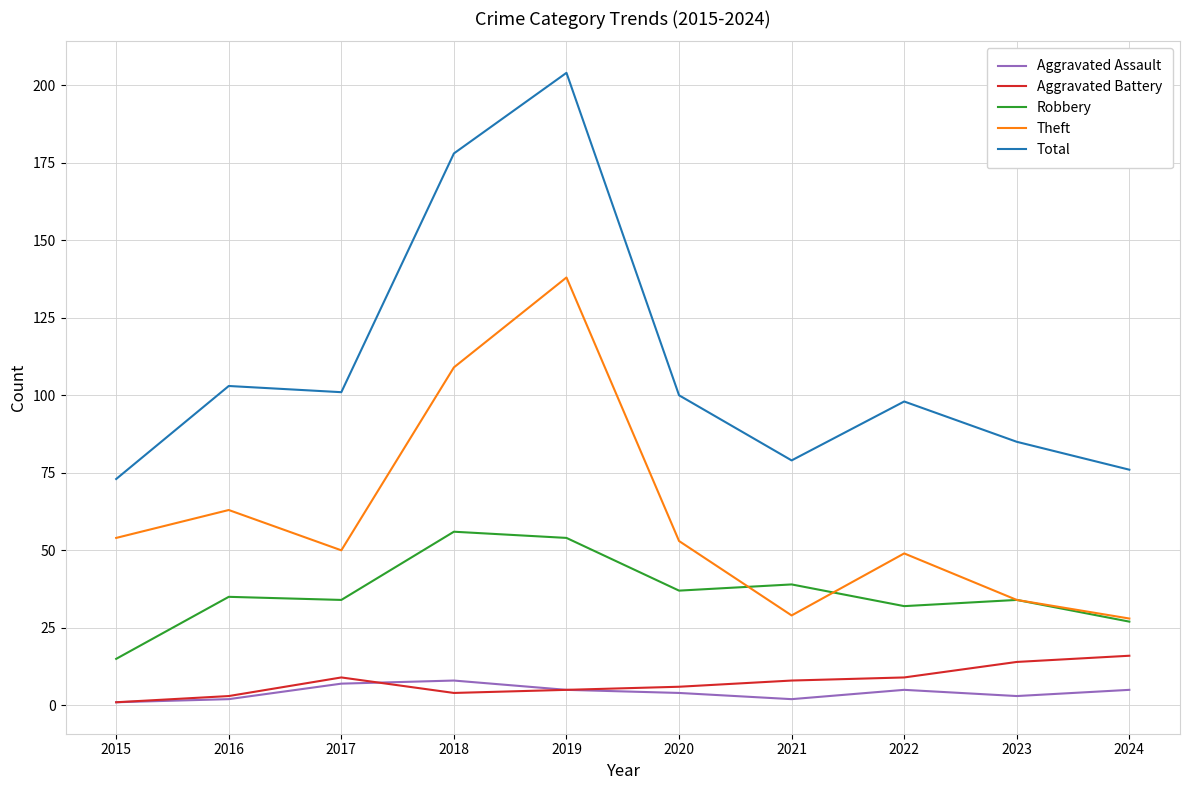

What is the approximate value of Theft at 2021, to the nearest 10?

30